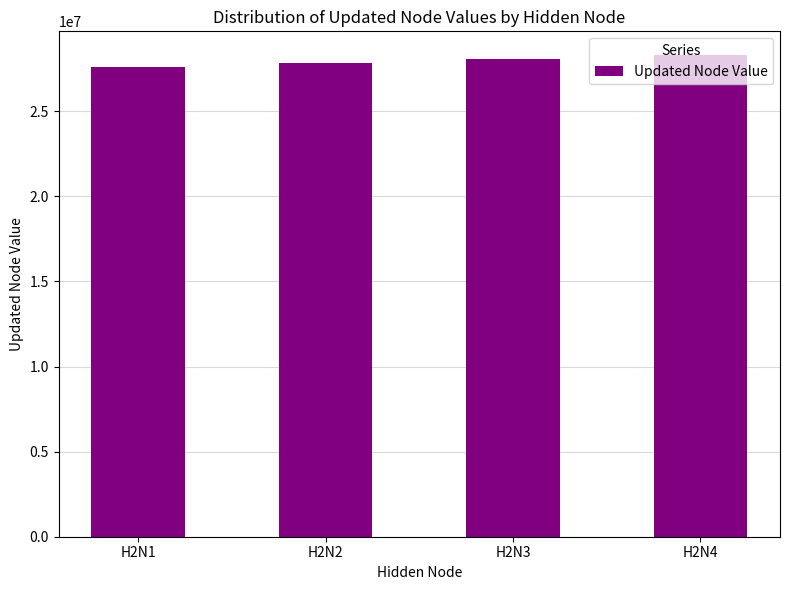

Count the number of categories in the chart.

4